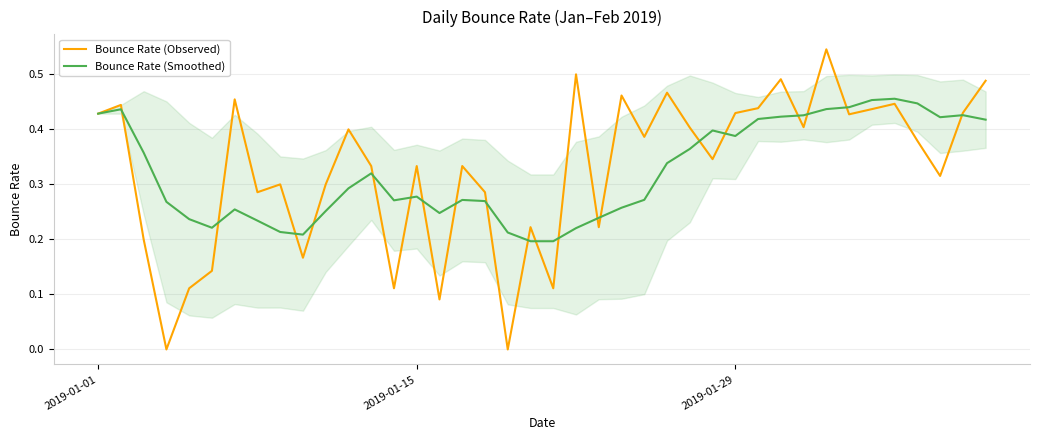

How many distinct data groups are displayed?

2